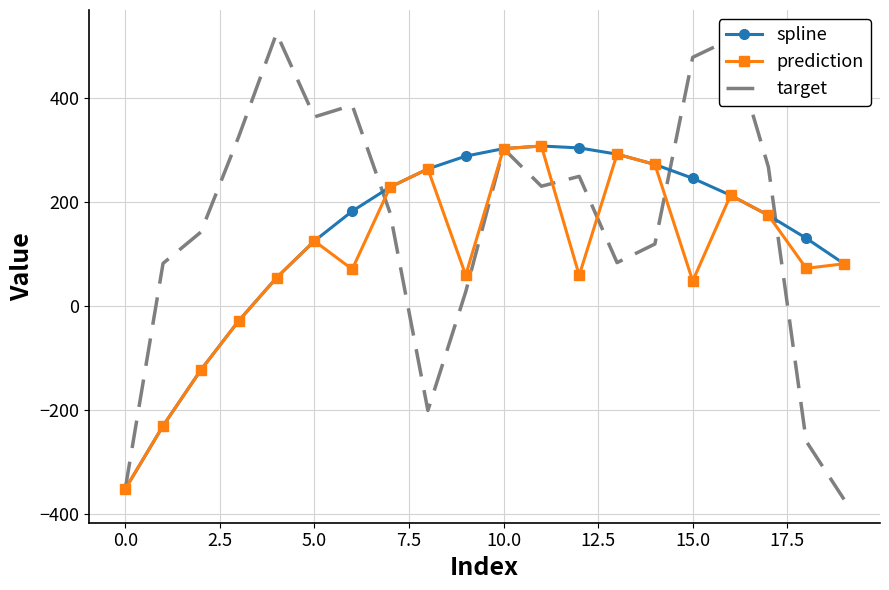

Count the number of categories in the chart.

20